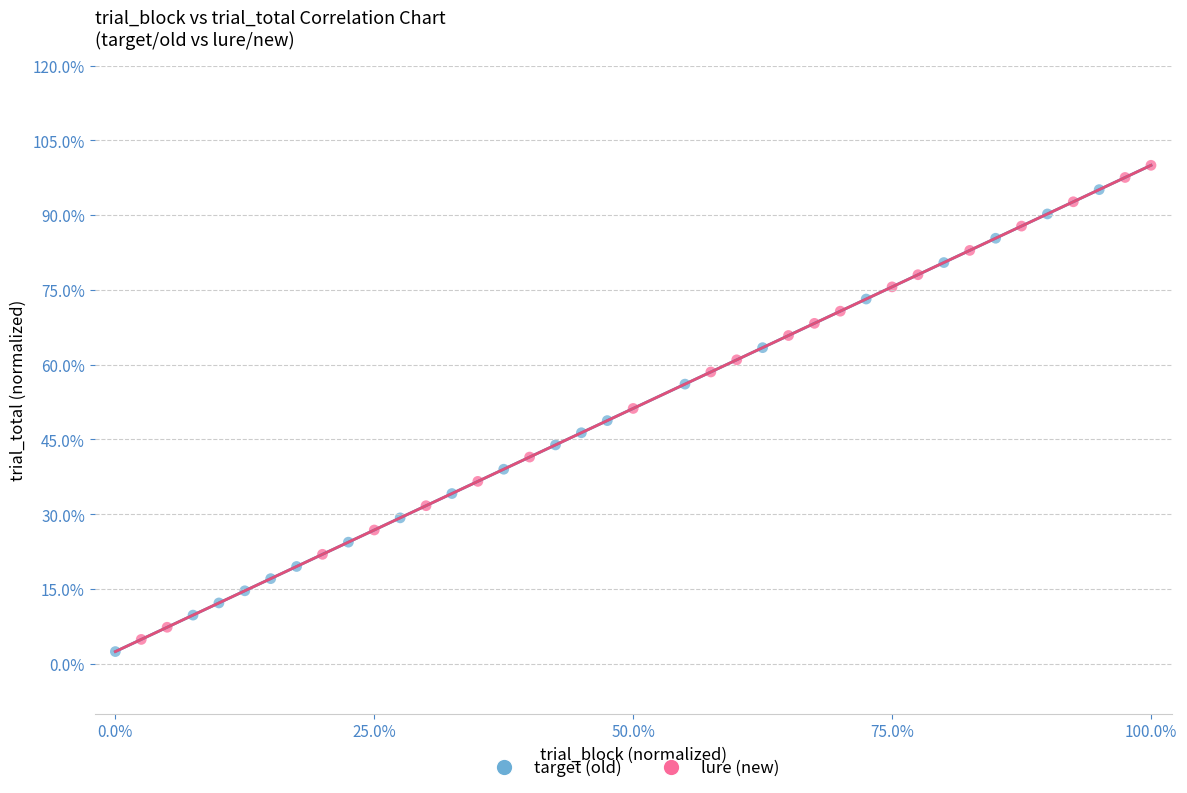

Which series reaches the maximum Y coordinate?

lure (new)